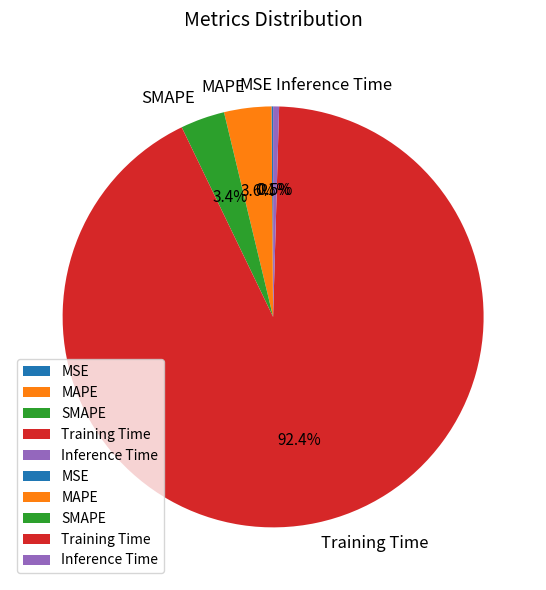

True or false: SMAPE accounts for 3% of the total.

True